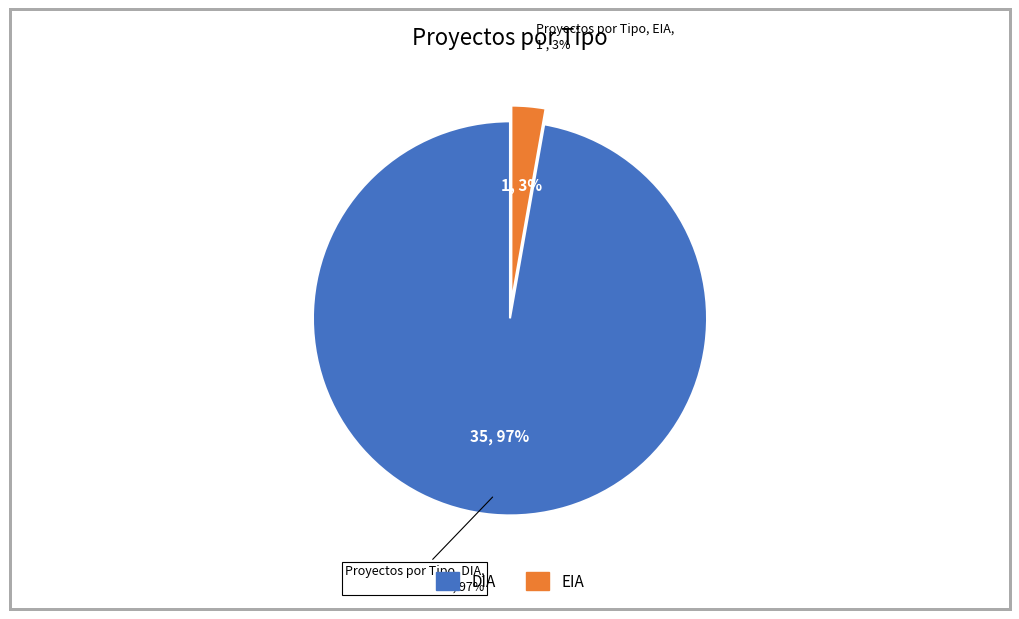

To the nearest percent, what is the difference between the EIA and DIA slice percentages?

94%